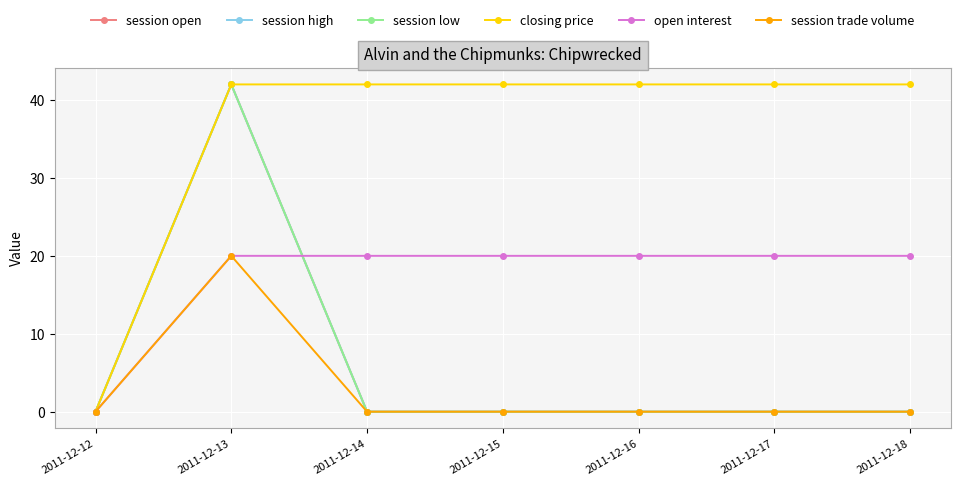

What is the approximate value of closing price at 2011-12-13, to the nearest 10?

40